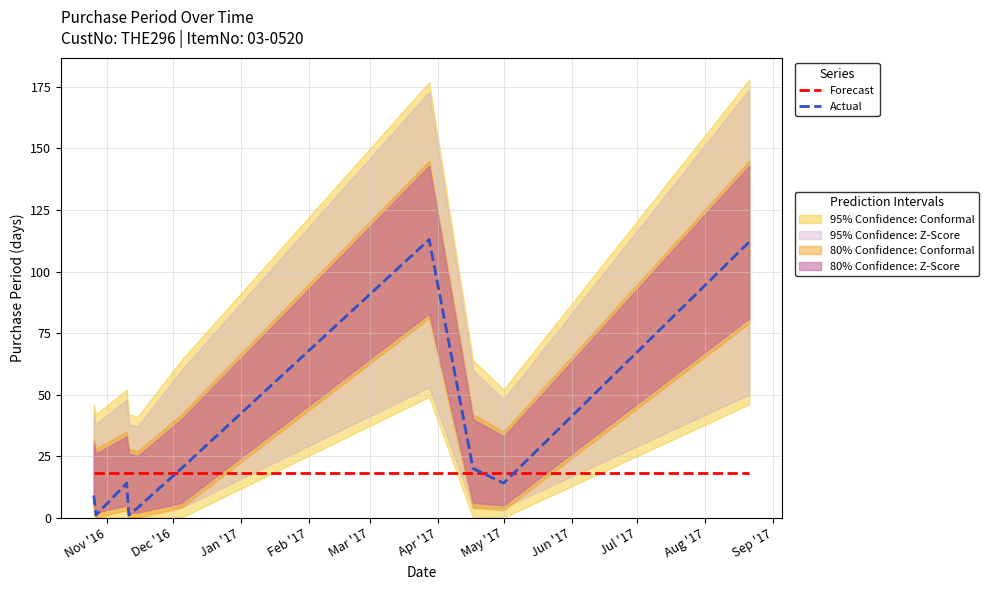

True or false: Forecast has more than 0 interior local peaks.

False